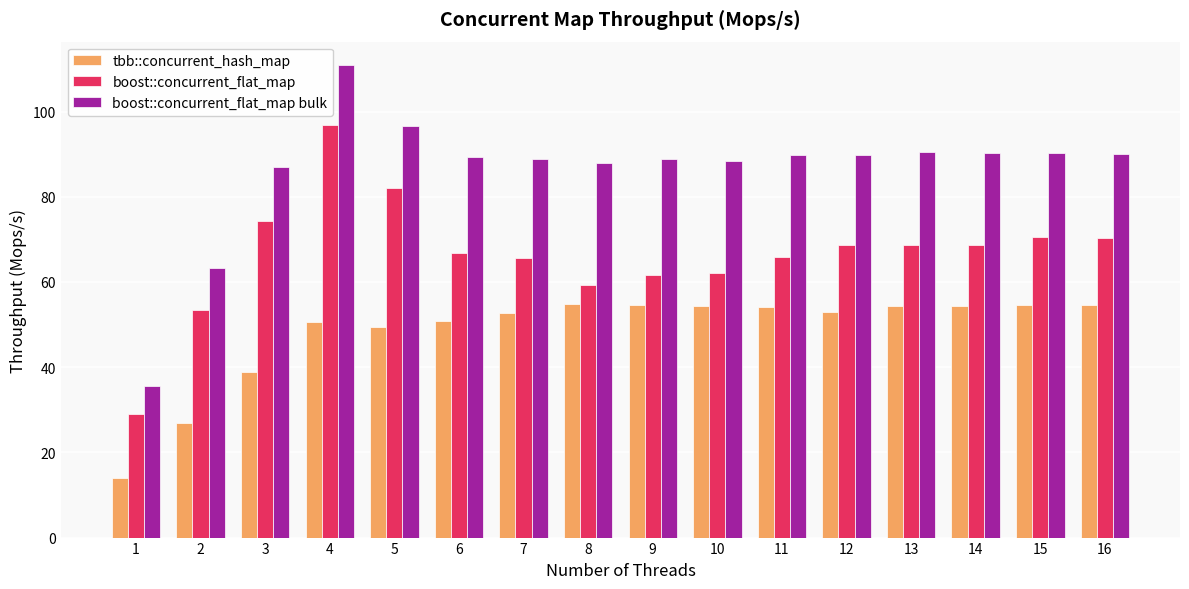

Rank the series by their maximum value, from lowest to highest.

tbb::concurrent_hash_map, boost::concurrent_flat_map, boost::concurrent_flat_map bulk